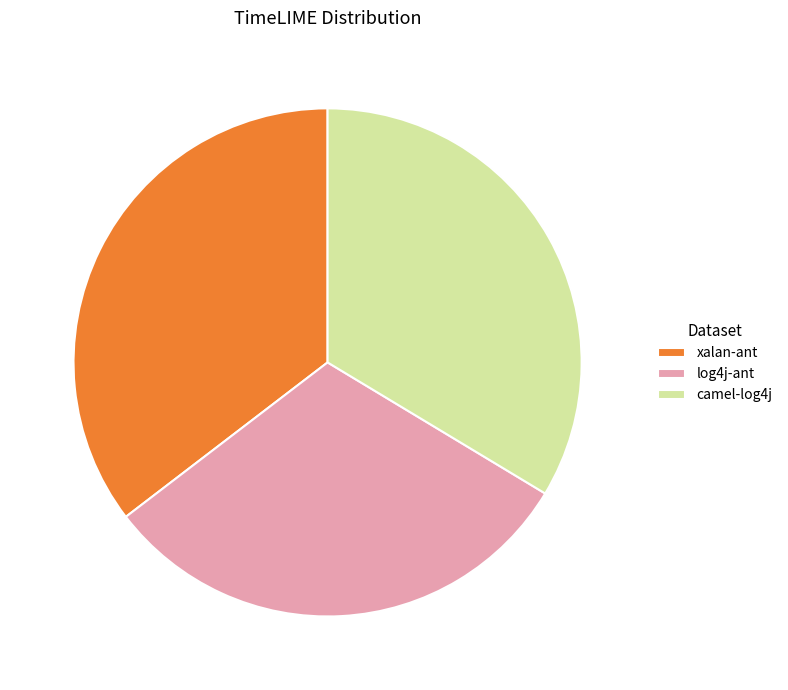

Do xalan-ant and log4j-ant together represent more than half of the pie?

Yes